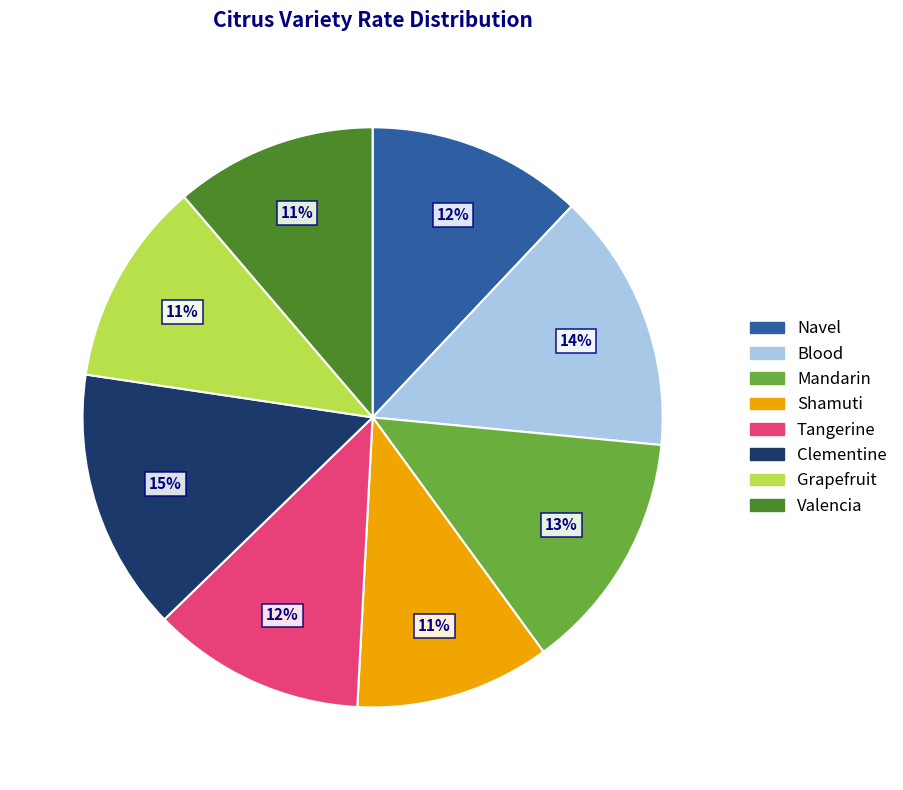

Does Valencia represent more than half of the total?

No